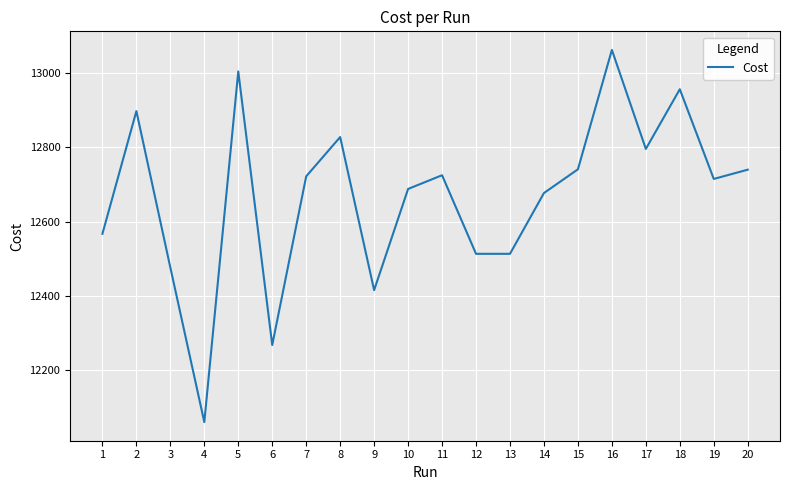

The value at 16 is 13063.0. True or false?

True